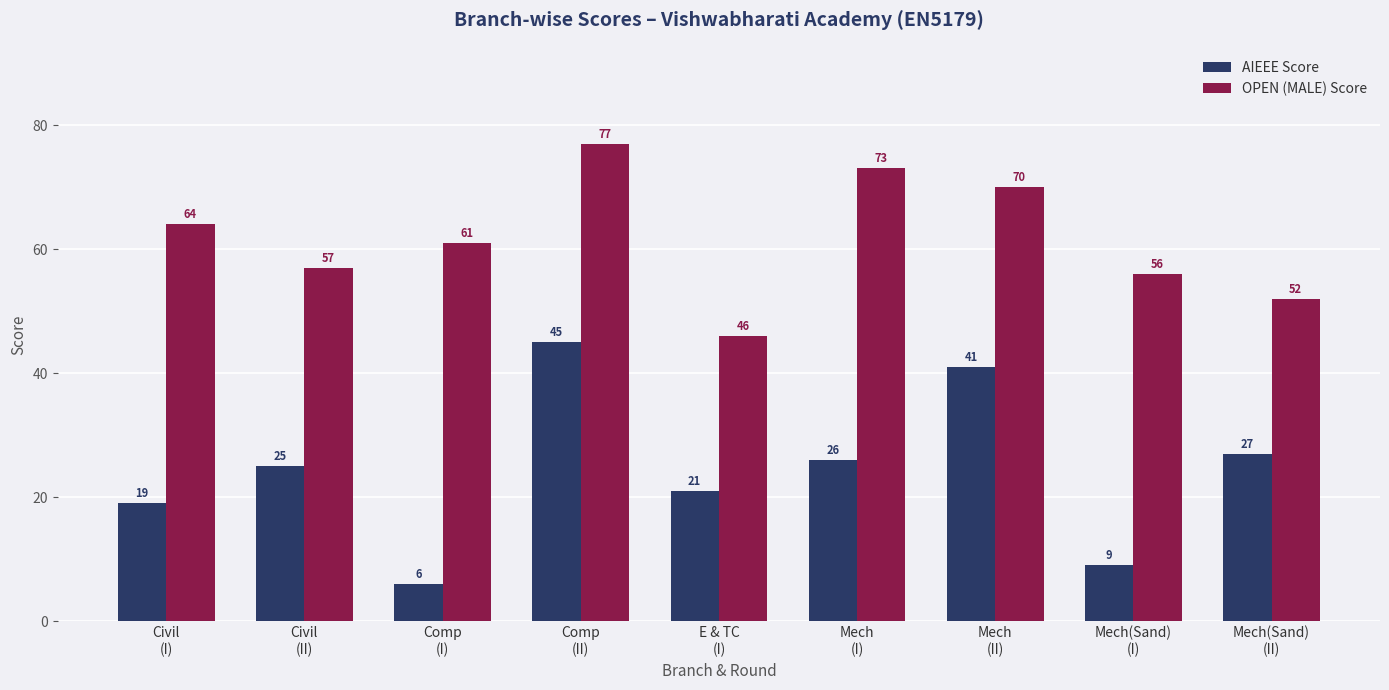

Which category has the lowest value in the AIEEE Score series?

Comp
(I)